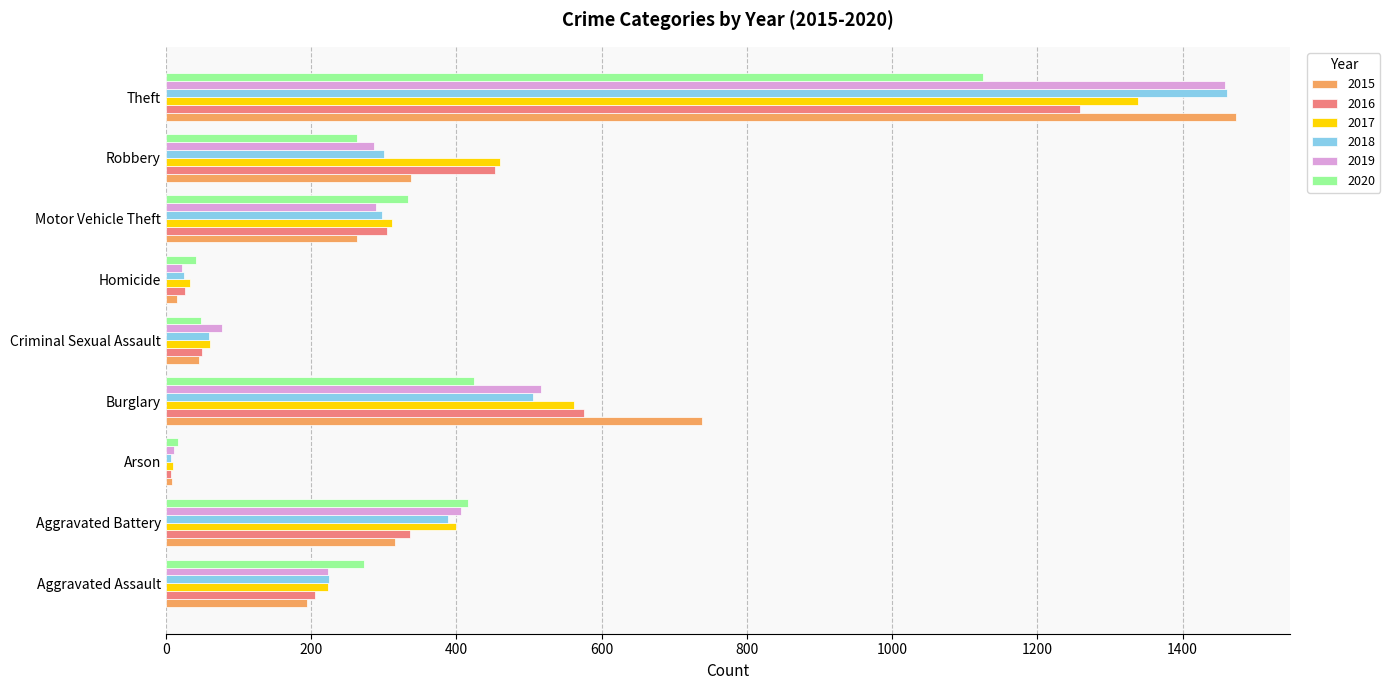

Which series has the largest range (max minus min)?

2015